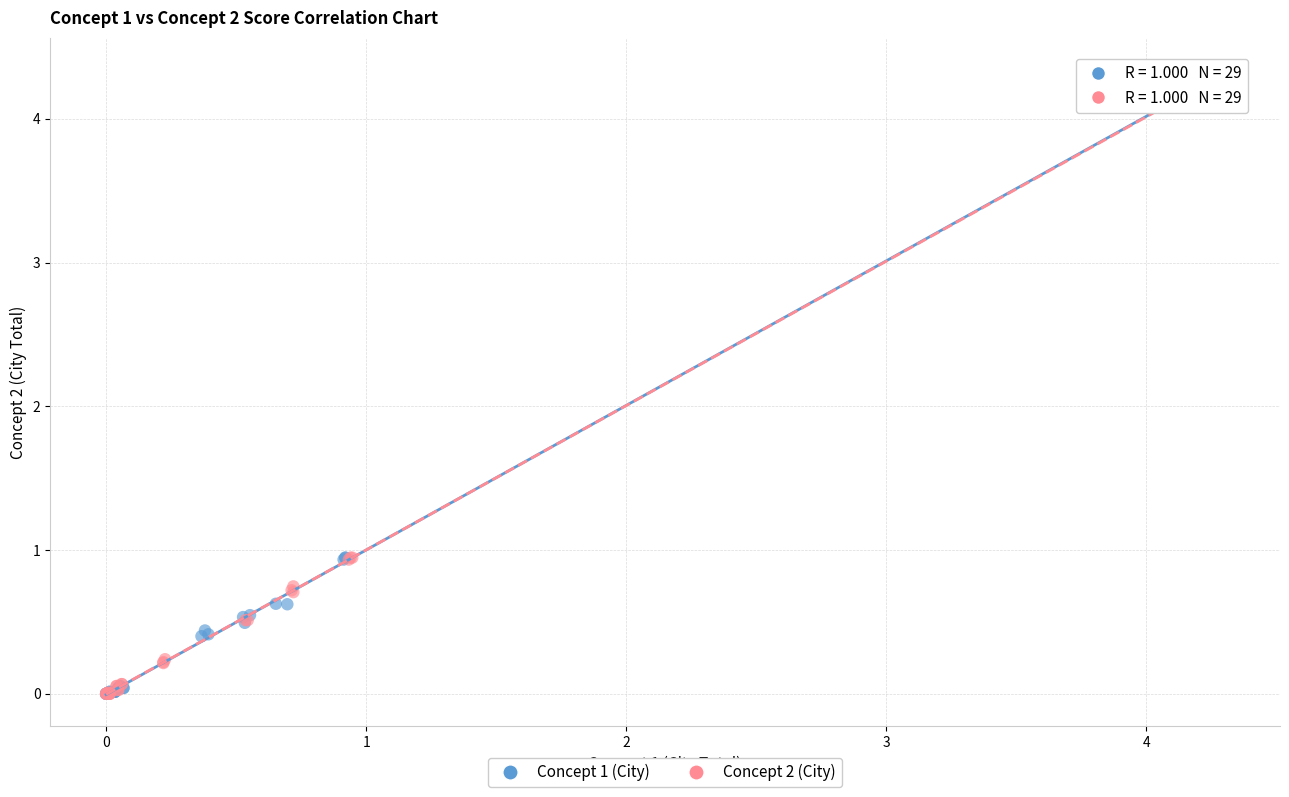

Which series has the widest spread of Y values?

Concept 1 (City)